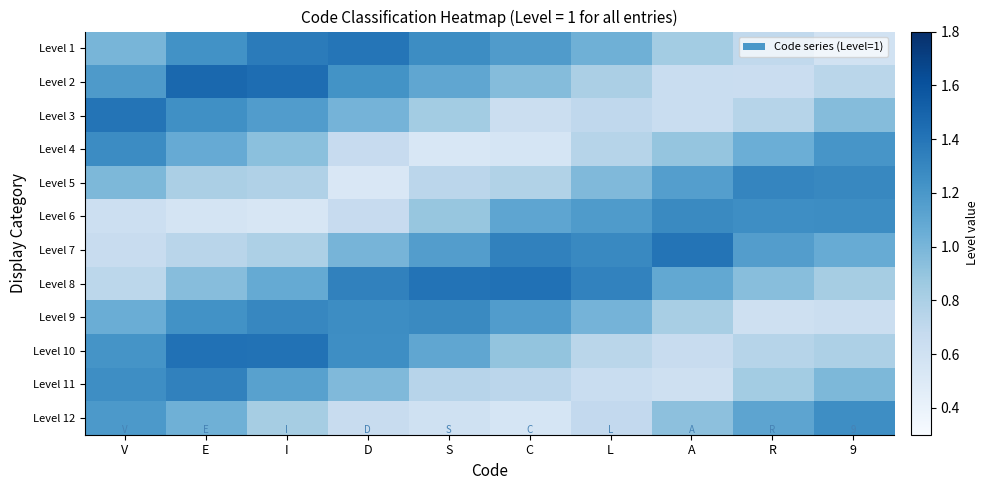

What is the maximum value for Level 5?

1.3